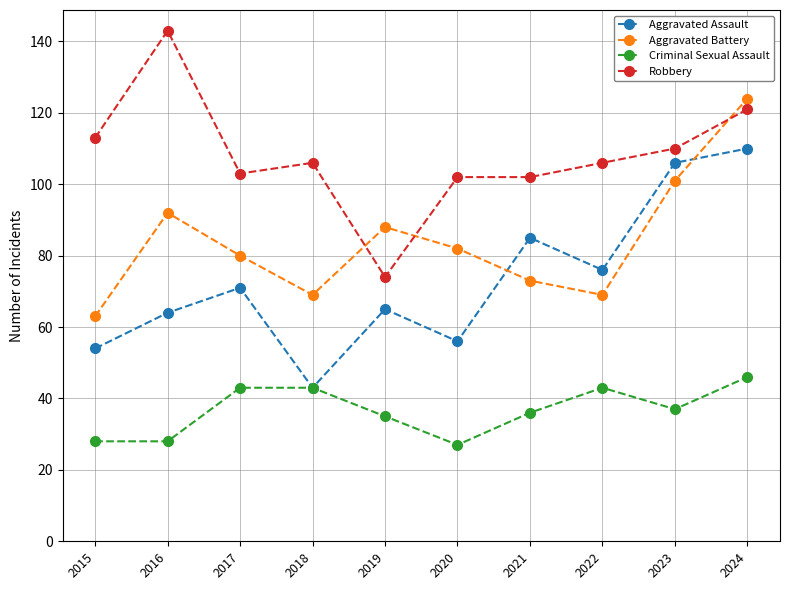

The value of Aggravated Battery at 2018 is 69. True or false?

True